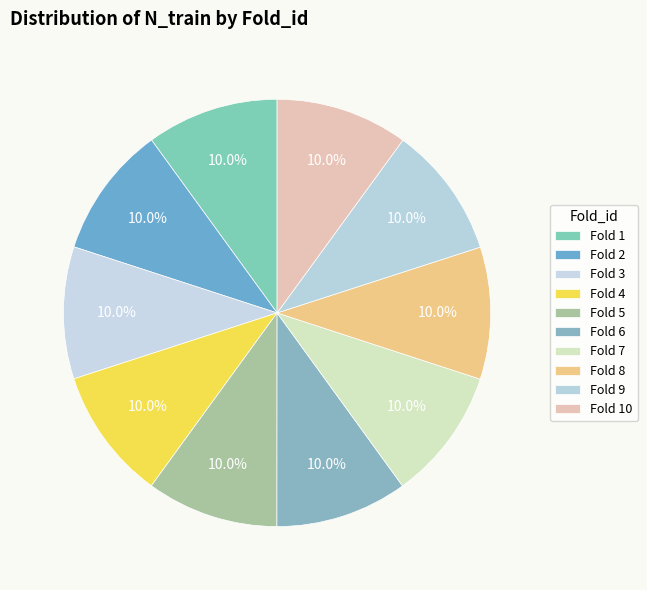

How many slices are in this pie chart?

10